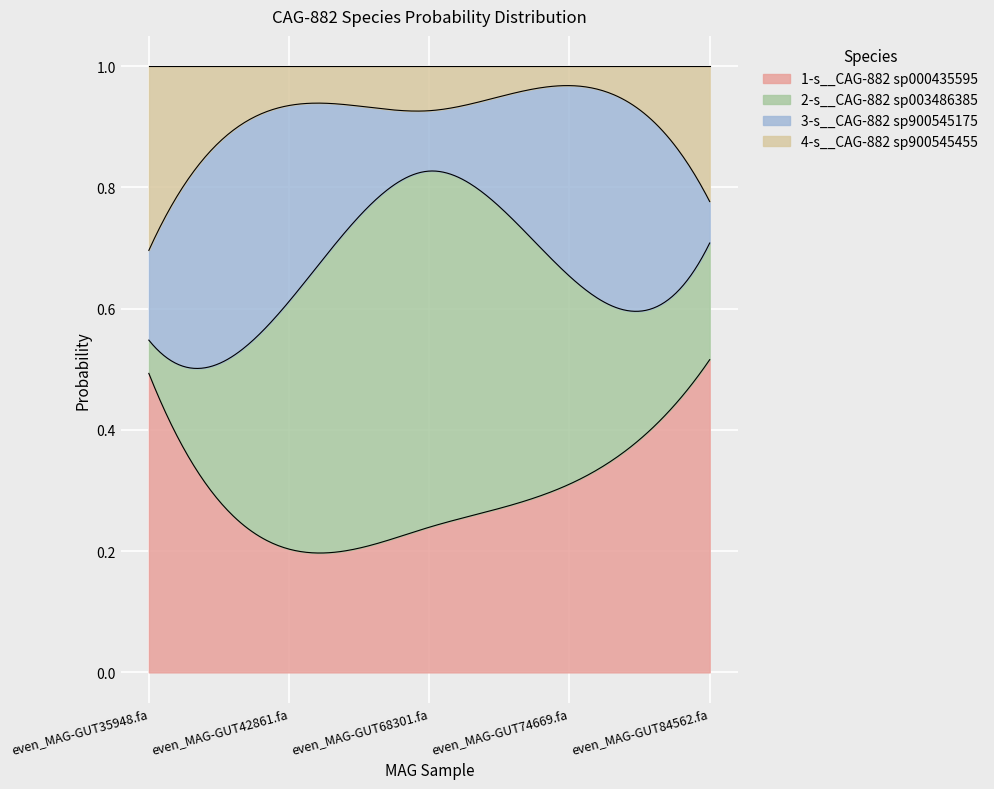

After their last crossing, which series has the higher values: 3-s__CAG-882 sp900545175 or 2-s__CAG-882 sp003486385?

2-s__CAG-882 sp003486385